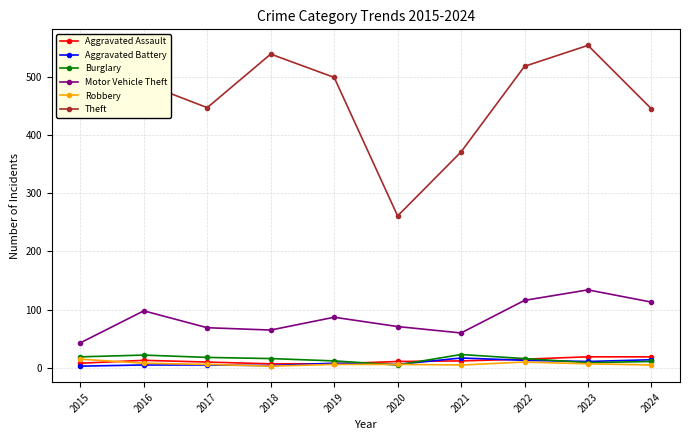

The Theft series shows 815 at 2019. True or false?

False